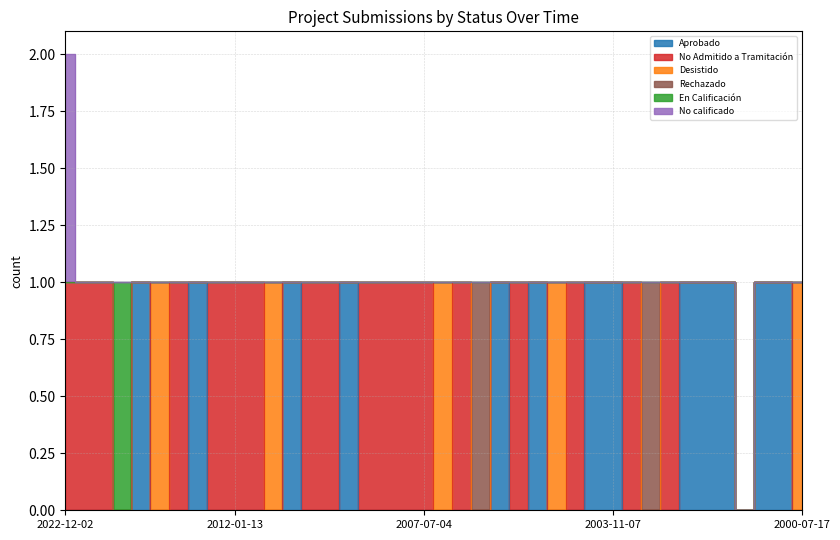

Rank the categories by Desistido value from highest to lowest.

30/08/2022, 17/02/2010, 12/01/2007, 20/12/2005, 17/07/2000, 02/12/2022, 21/11/2022, 16/11/2022, 25/10/2022, 22/09/2022, 24/08/2022, 22/03/2019, 20/02/2012, 13/01/2012, 10/01/2012, 08/01/2010, 30/12/2009, 02/06/2009, 30/10/2008, 18/02/2008, 08/10/2007, 31/08/2007, 04/07/2007, 29/12/2006, 27/03/2006, 08/03/2006, 06/03/2006, 05/01/2006, 16/12/2005, 11/11/2005, 07/11/2003, 30/10/2003, 03/09/2003, 14/07/2003, 07/02/2003, 31/01/2003, 30/08/2001, 27/11/2000, 13/09/2000, 13/09/2000